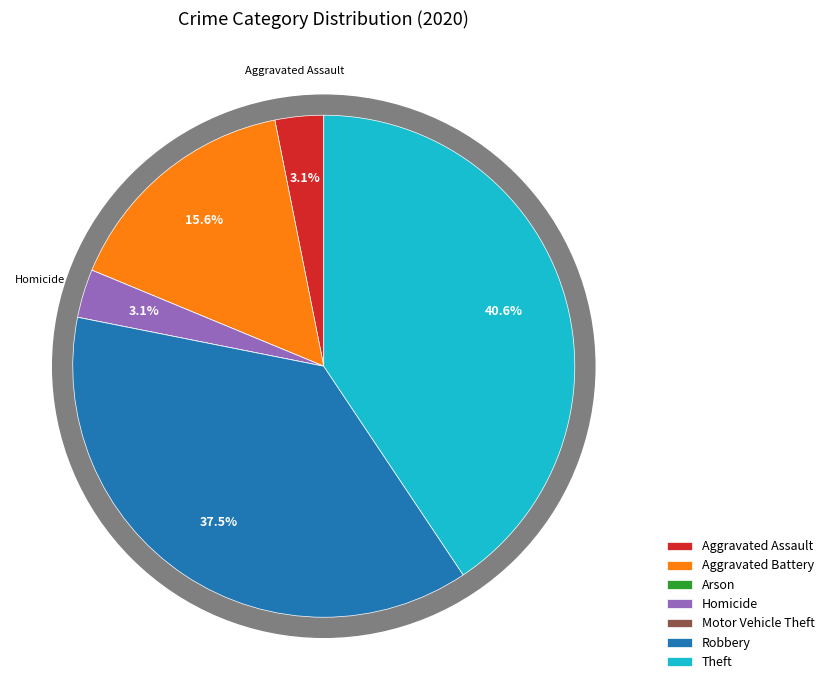

Which category has the biggest portion of the pie?

Theft